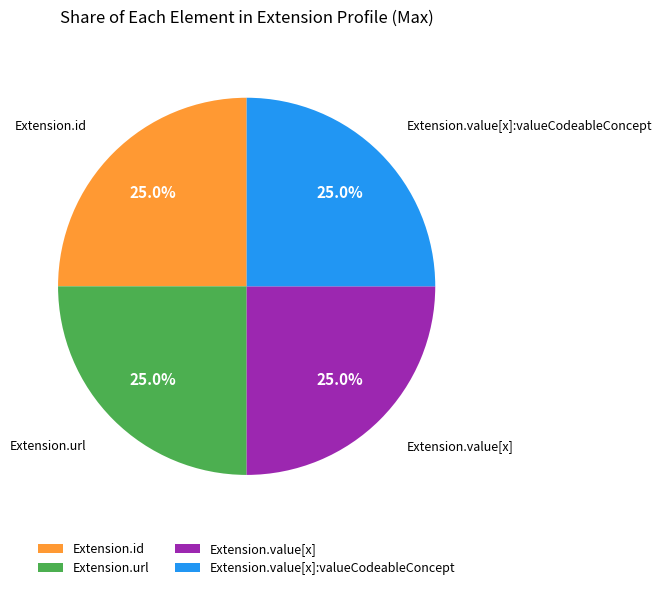

What is the ratio of the value at Extension.id to the value at Extension.url?

1.0